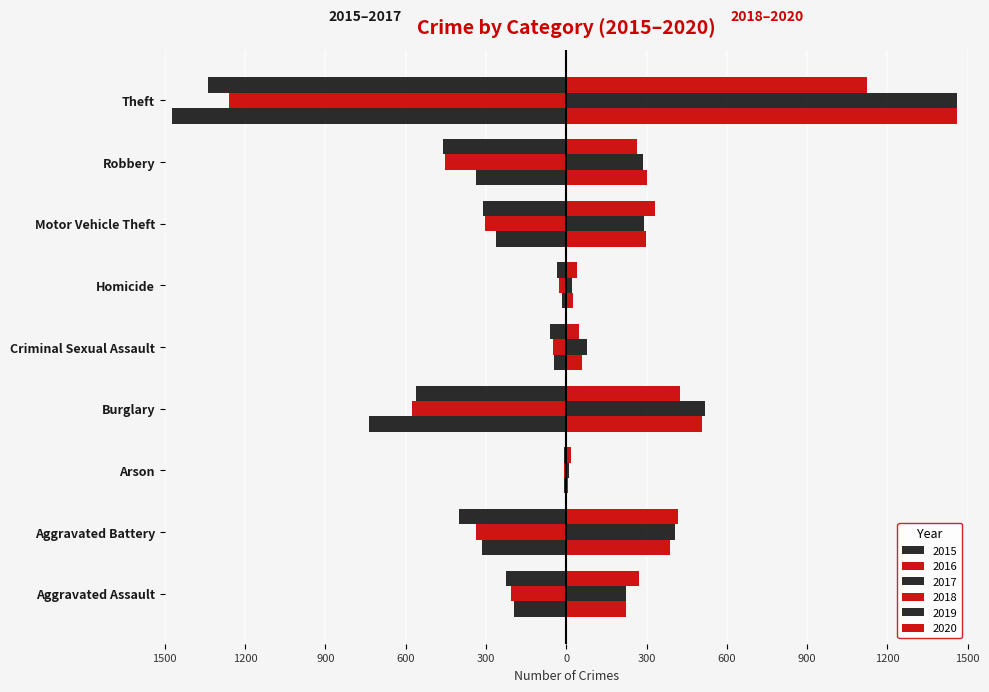

How many groups of bars are there?

9